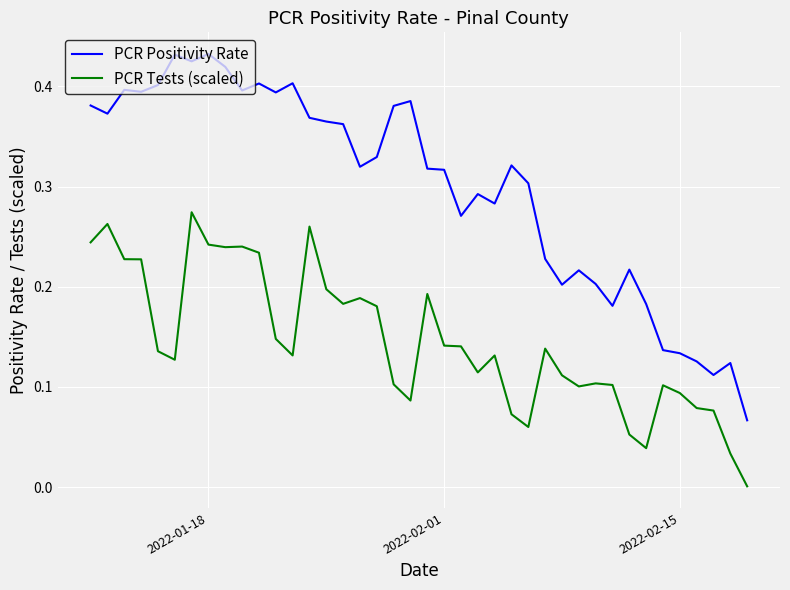

Rank the series by their maximum value, from highest to lowest.

PCR Positivity Rate, PCR Tests (scaled)